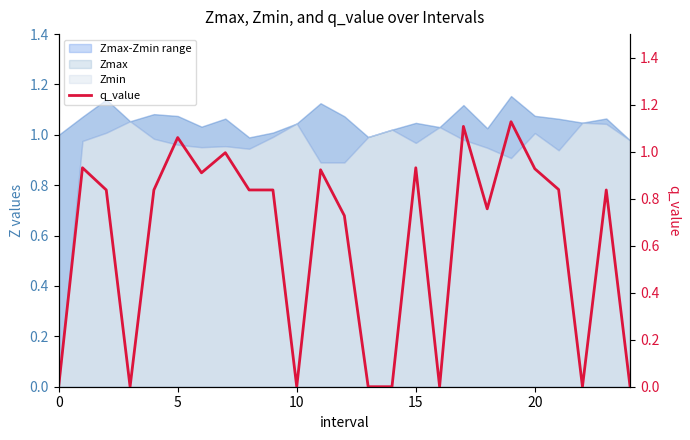

What is the value of the 3rd point from the left?

0.8